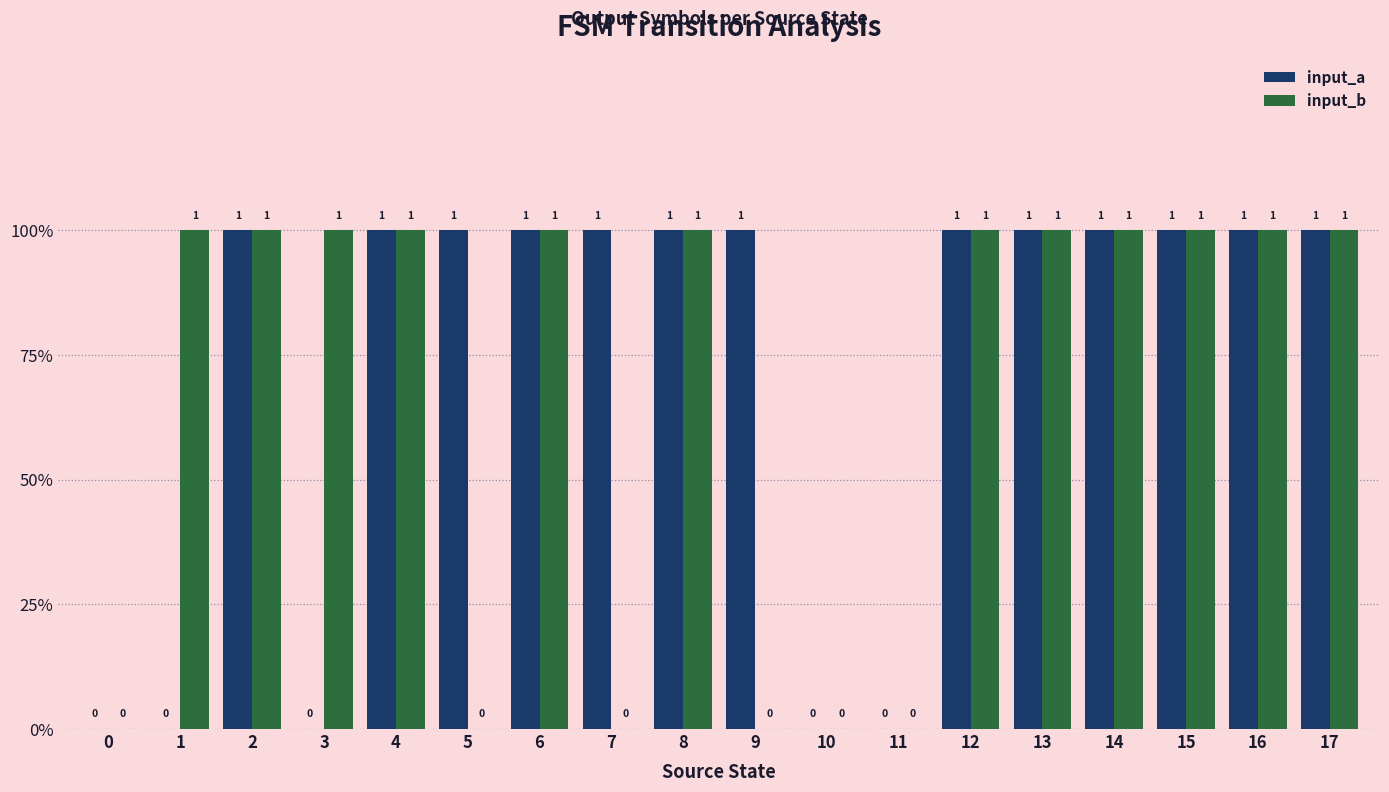

What is the sum of all input_a values?

13